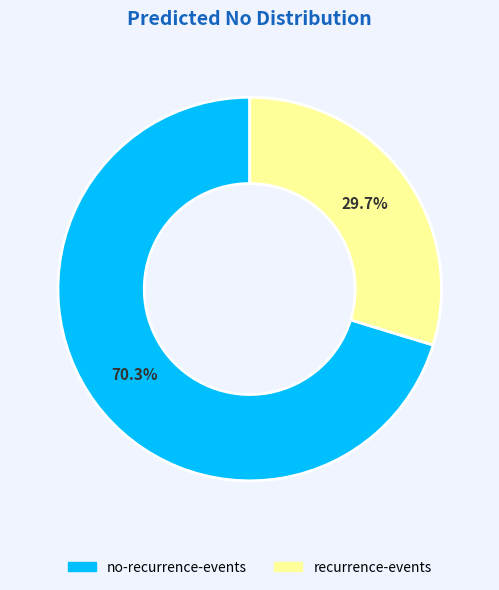

Is there a majority slice in this chart?

Yes